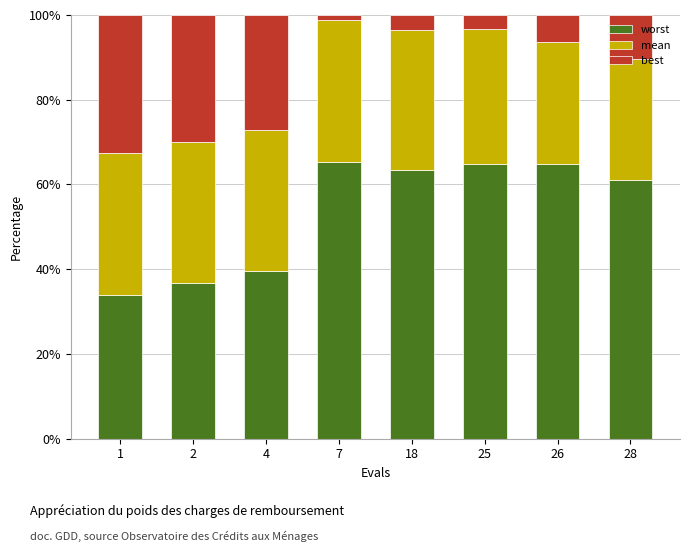

What is the total value across all series at 25?

100.0